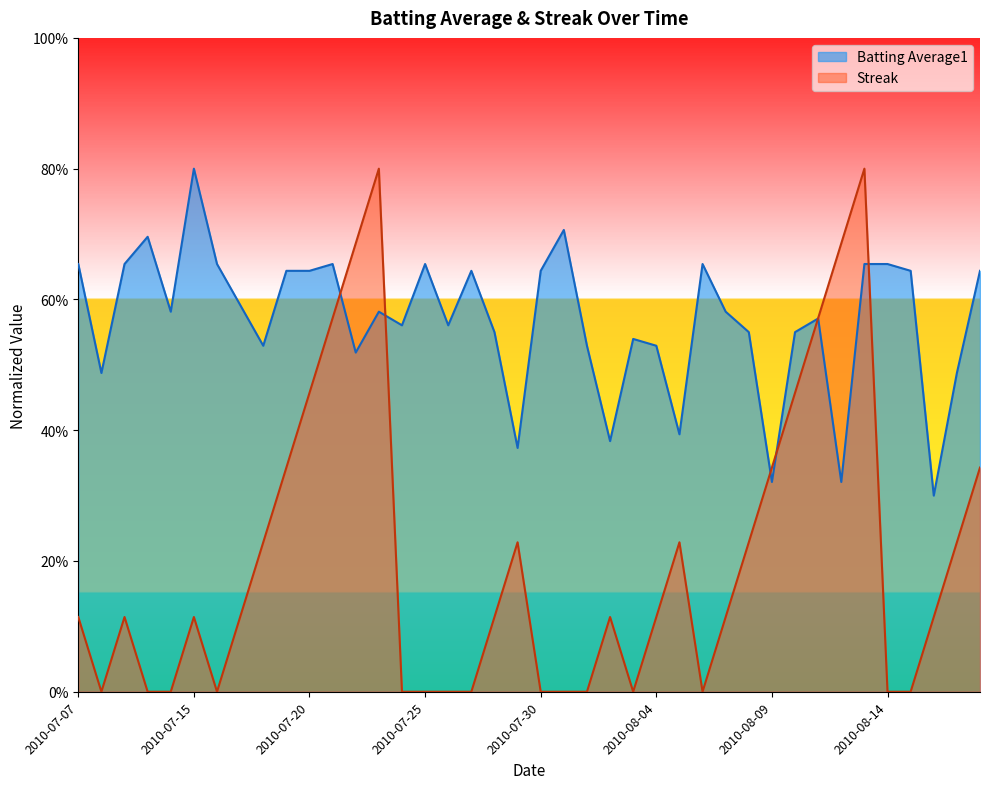

Reading left to right, what are all the values shown in this chart?

Batting Average1: 0.7	0.5	0.7	0.7	0.6	0.8	0.7	0.6	0.5	0.6	0.6	0.7	0.5	0.6	0.6	0.7	0.6	0.6	0.5	0.4	0.6	0.7	0.5	0.4	0.5	0.5	0.4	0.7	0.6	0.5	0.3	0.5	0.6	0.3	0.7	0.7	0.6	0.3	0.5	0.6
Streak: 0.1	0.0	0.1	0.0	0.0	0.1	0.0	0.1	0.2	0.3	0.5	0.6	0.7	0.8	0.0	0.0	0.0	0.0	0.1	0.2	0.0	0.0	0.0	0.1	0.0	0.1	0.2	0.0	0.1	0.2	0.3	0.5	0.6	0.7	0.8	0.0	0.0	0.1	0.2	0.3